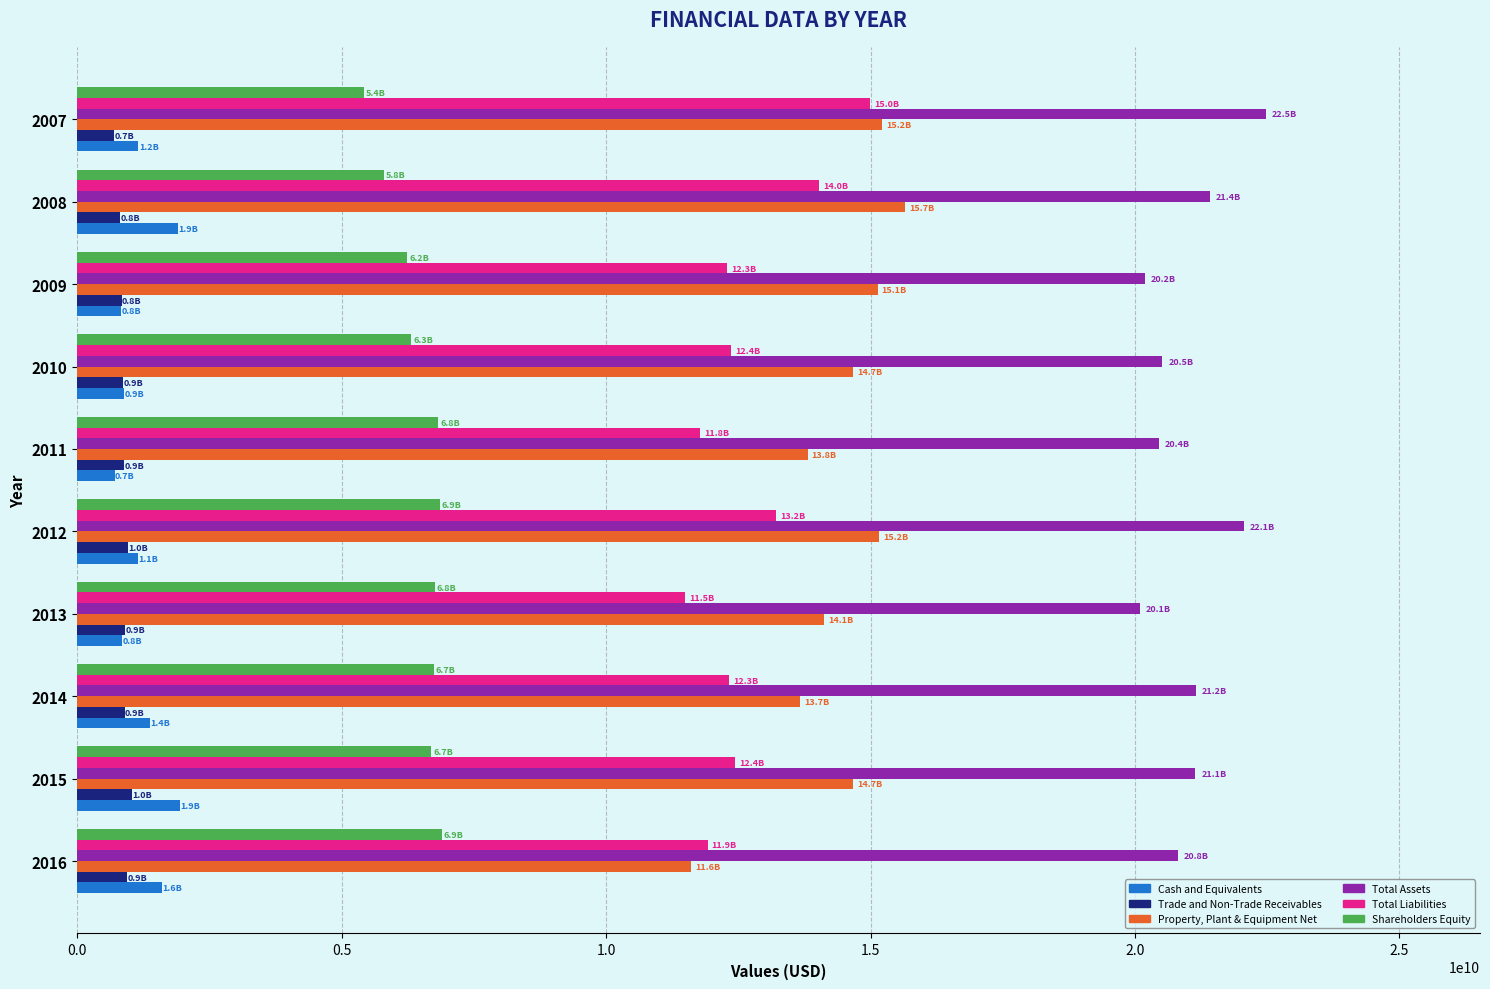

What is the total value across all series at 2009?

55515709000